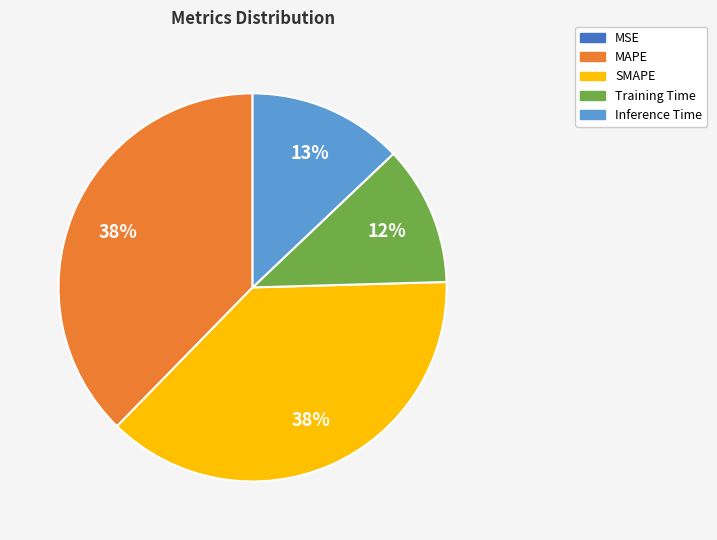

To the nearest percent, what percentage of the pie is MAPE?

38%